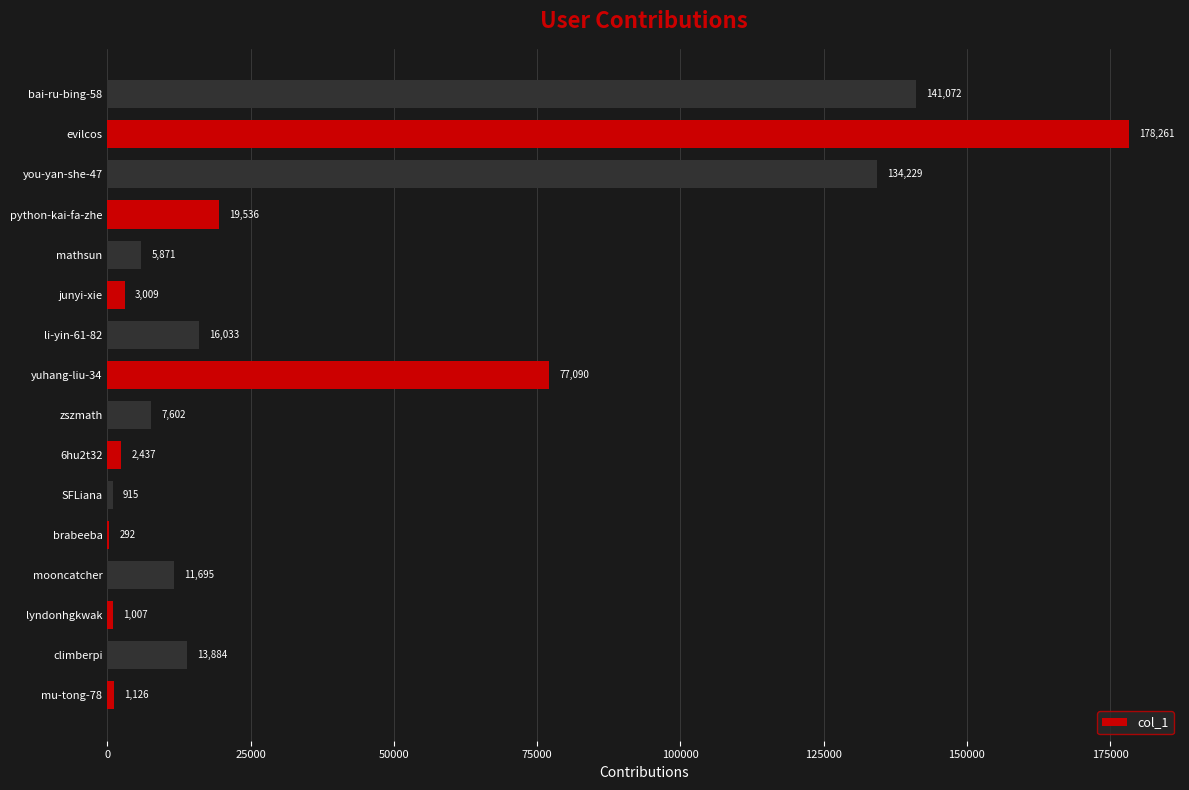

What is the maximum value shown in the chart?

178261